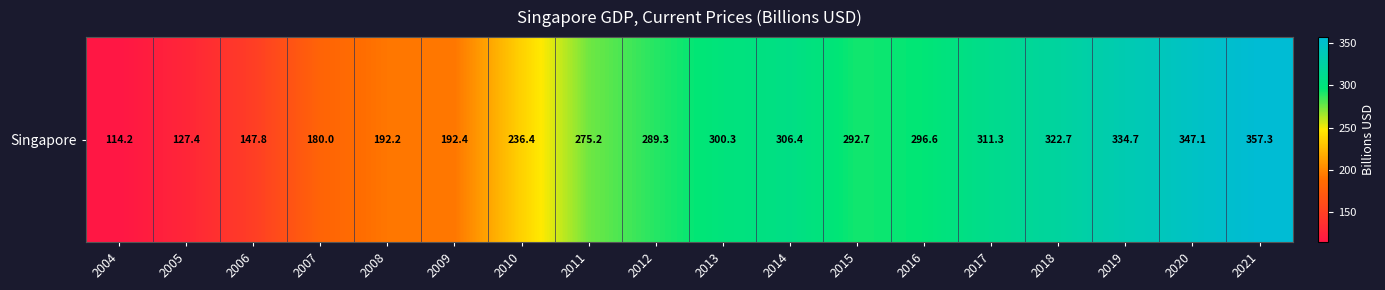

List the labels in order of value, largest first.

2021, 2020, 2019, 2018, 2017, 2014, 2013, 2016, 2015, 2012, 2011, 2010, 2009, 2008, 2007, 2006, 2005, 2004